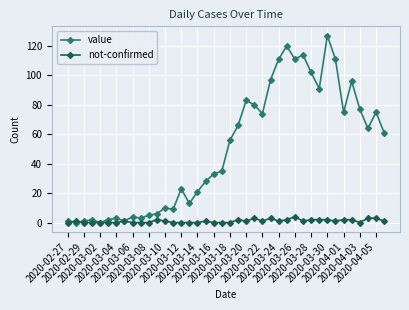

Rank the series by their maximum value, from lowest to highest.

not-confirmed, value